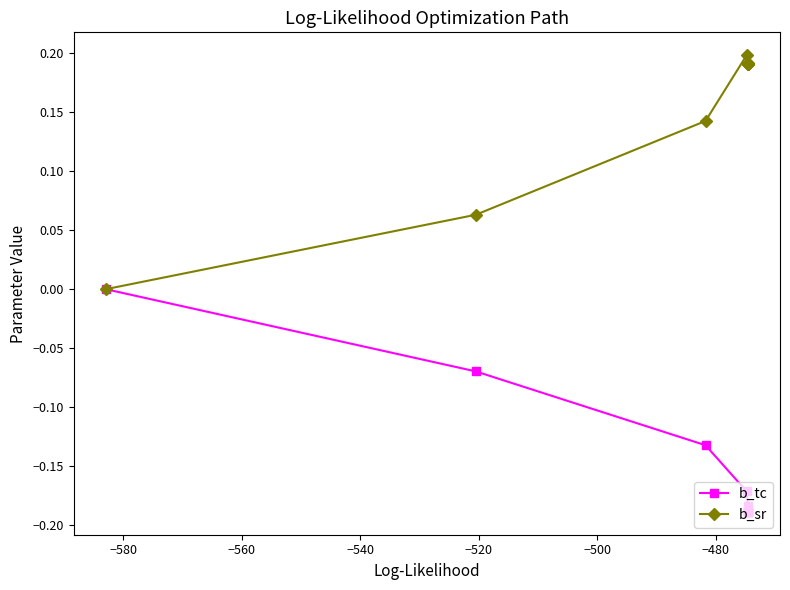

What is the maximum value for b_sr?

0.2